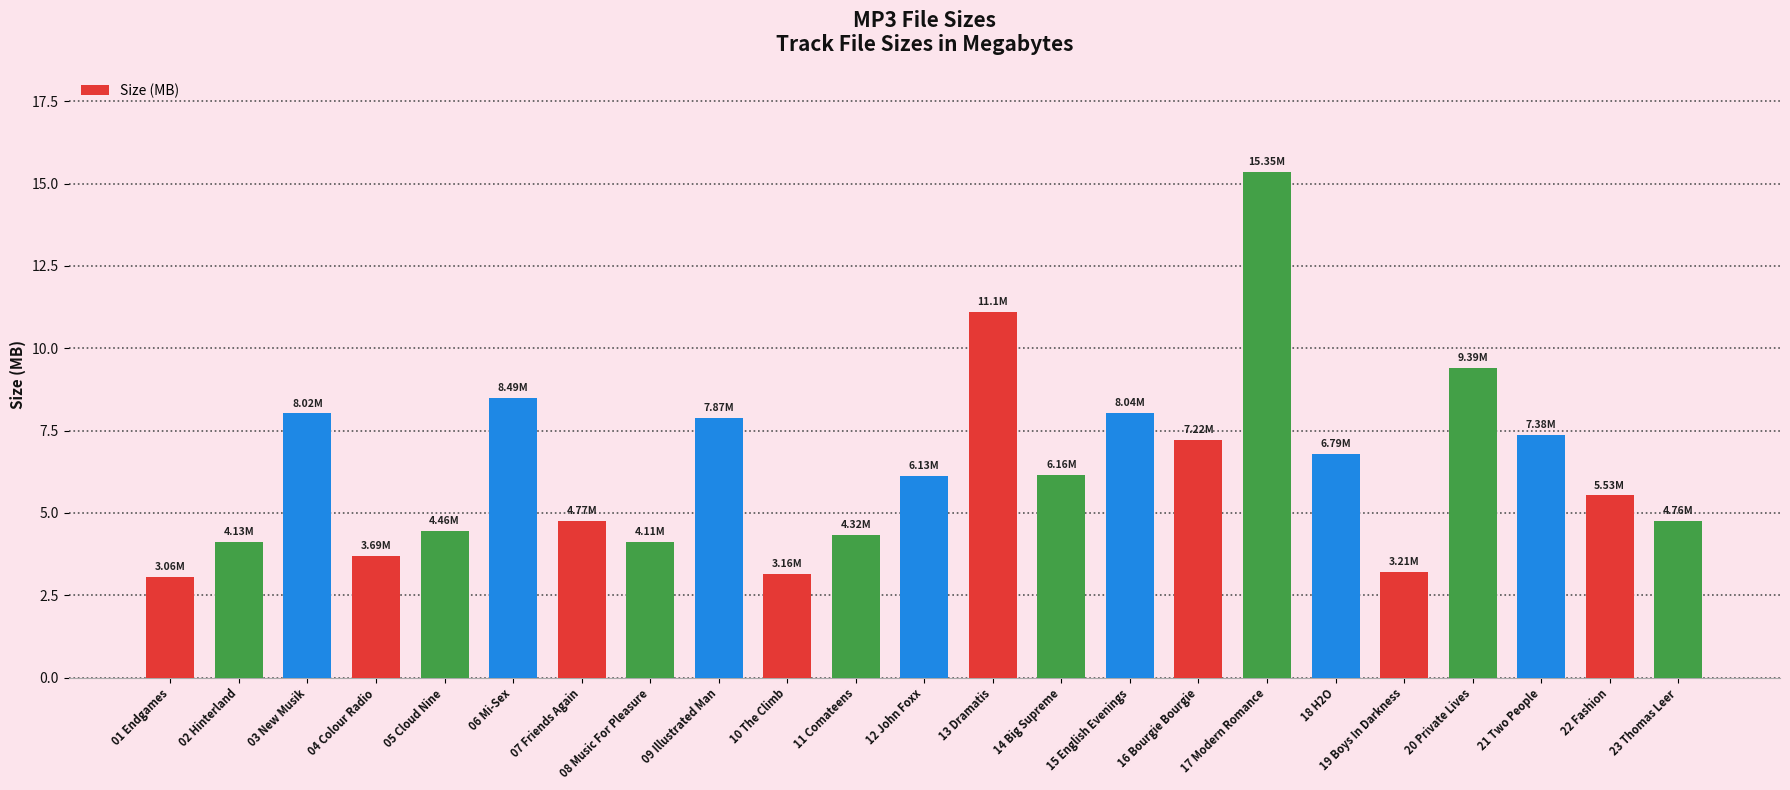

At which category does the chart reach its peak across all series?

17 Modern Romance